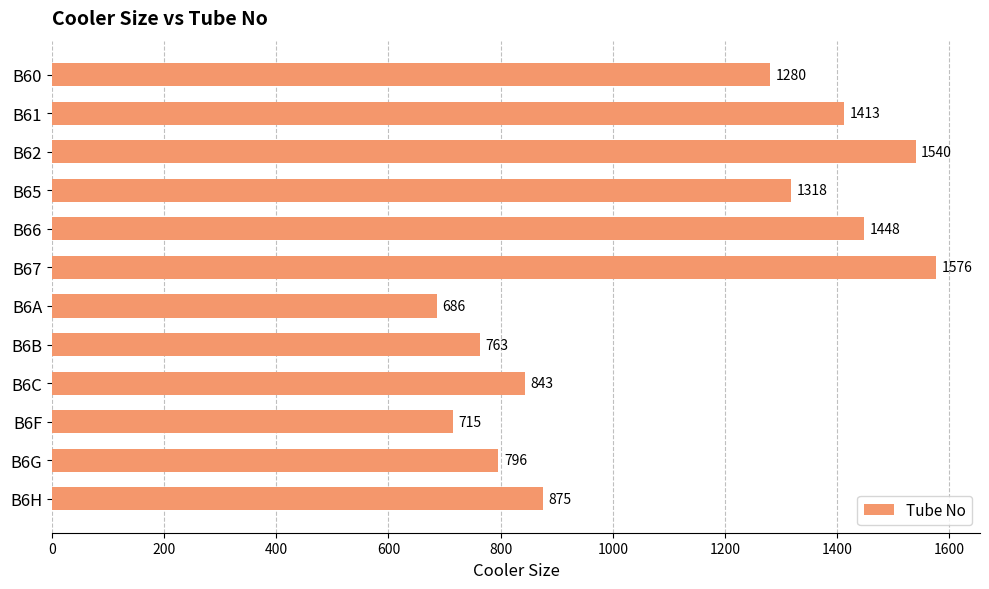

What is the average value?

1104